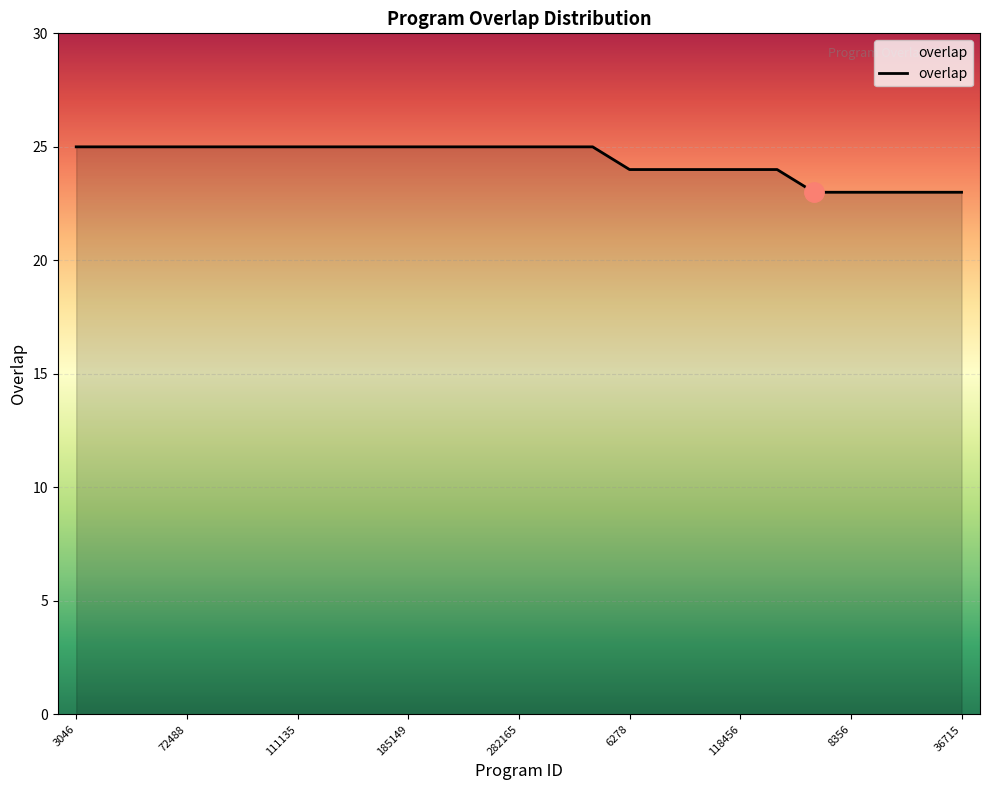

What is the minimum value shown in the chart?

23